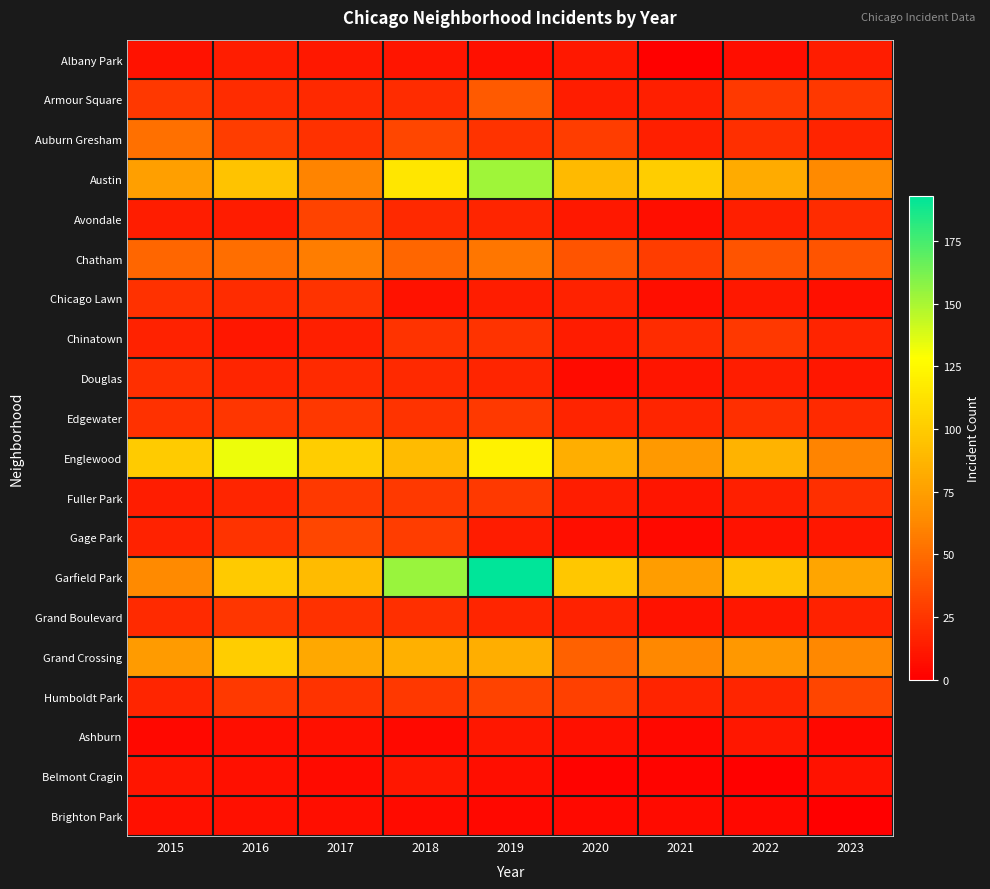

Reading left to right, what are all the values shown in this chart?

Albany Park: 2015=9	2016=14	2017=12	2018=10	2019=8	2020=12	2021=1	2022=7	2023=14
Armour Square: 2015=26	2016=21	2017=19	2018=21	2019=42	2020=14	2021=15	2022=27	2023=26
Auburn Gresham: 2015=52	2016=28	2017=23	2018=33	2019=24	2020=28	2021=15	2022=22	2023=17
Austin: 2015=75	2016=95	2017=61	2018=115	2019=153	2020=90	2021=101	2022=82	2023=64
Avondale: 2015=14	2016=13	2017=31	2018=19	2019=18	2020=12	2021=7	2022=15	2023=21
Chatham: 2015=47	2016=51	2017=58	2018=47	2019=55	2020=39	2021=28	2022=39	2023=39
Chicago Lawn: 2015=23	2016=21	2017=24	2018=9	2019=14	2020=16	2021=7	2022=12	2023=8
Chinatown: 2015=16	2016=11	2017=15	2018=24	2019=24	2020=13	2021=21	2022=26	2023=17
Douglas: 2015=22	2016=18	2017=20	2018=19	2019=18	2020=6	2021=10	2022=14	2023=11
Edgewater: 2015=23	2016=25	2017=26	2018=24	2019=27	2020=17	2021=18	2022=22	2023=20
Englewood: 2015=100	2016=133	2017=101	2018=91	2019=122	2020=83	2021=72	2022=86	2023=61
Fuller Park: 2015=14	2016=18	2017=27	2018=27	2019=27	2020=14	2021=10	2022=15	2023=22
Gage Park: 2015=16	2016=24	2017=33	2018=28	2019=13	2020=7	2021=5	2022=9	2023=11
Garfield Park: 2015=64	2016=99	2017=91	2018=154	2019=193	2020=98	2021=74	2022=96	2023=79
Grand Boulevard: 2015=20	2016=25	2017=23	2018=22	2019=18	2020=16	2021=9	2022=11	2023=16
Grand Crossing: 2015=73	2016=101	2017=80	2018=85	2019=83	2020=45	2021=63	2022=71	2023=63
Humboldt Park: 2015=18	2016=27	2017=24	2018=26	2019=31	2020=30	2021=17	2022=18	2023=32
Ashburn: 2015=4	2016=7	2017=8	2018=5	2019=11	2020=8	2021=4	2022=11	2023=4
Belmont Cragin: 2015=10	2016=8	2017=6	2018=11	2019=7	2020=2	2021=3	2022=1	2023=9
Brighton Park: 2015=8	2016=8	2017=7	2018=6	2019=4	2020=5	2021=6	2022=4	2023=0